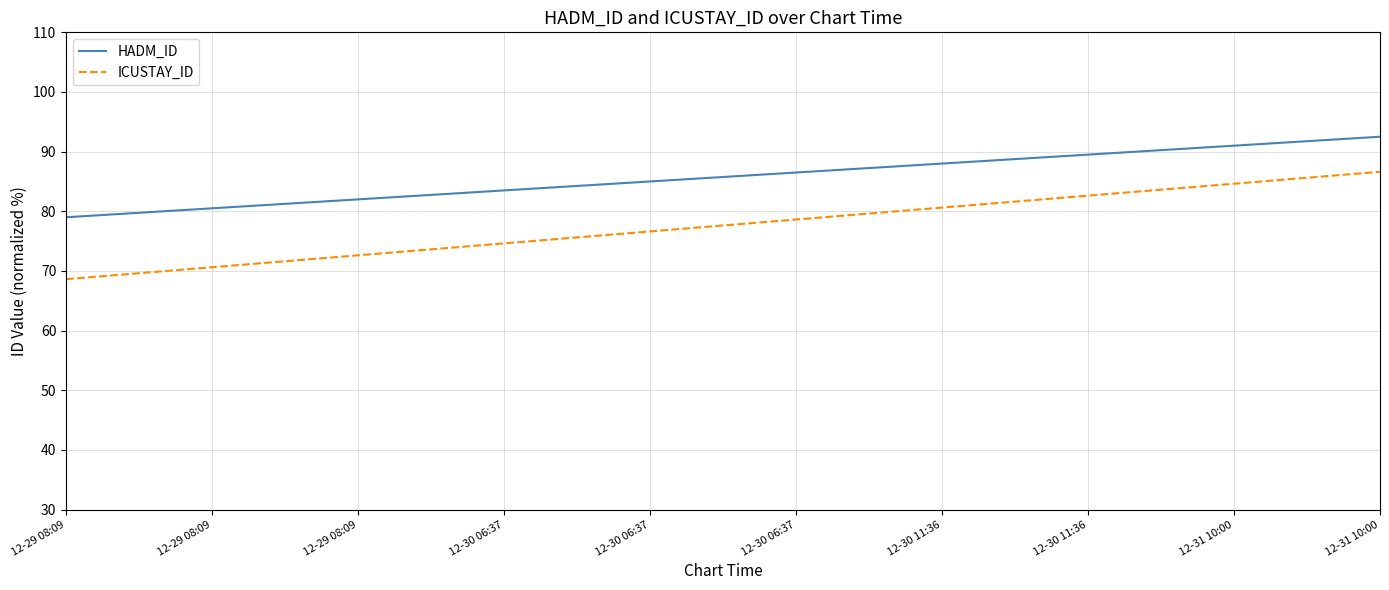

True or false: ICUSTAY_ID and HADM_ID cross at least once.

False